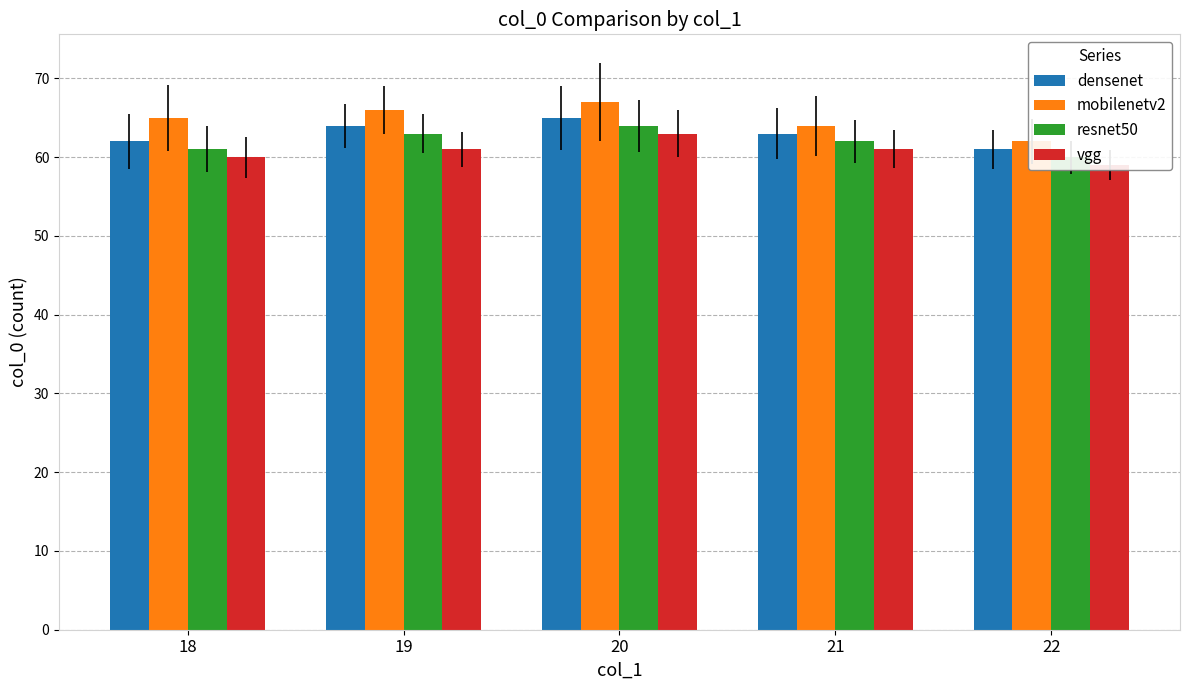

The value of mobilenetv2 at 21 is 22. True or false?

False